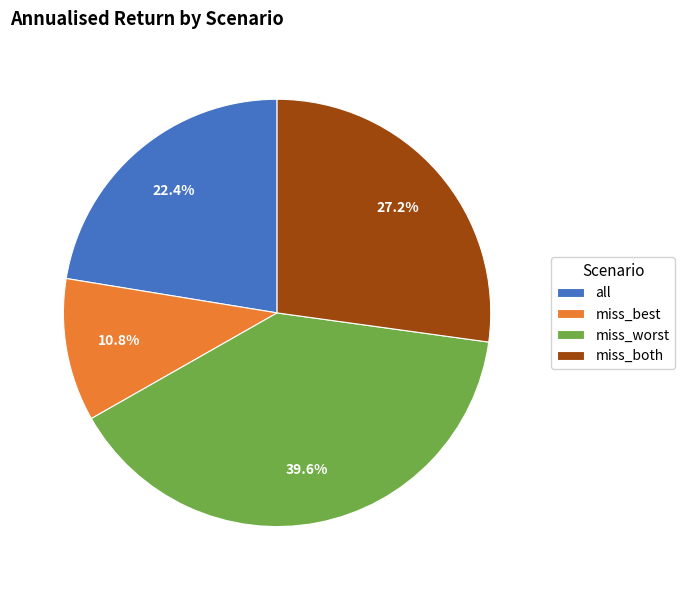

True or false: miss_worst accounts for 33% of the total.

False